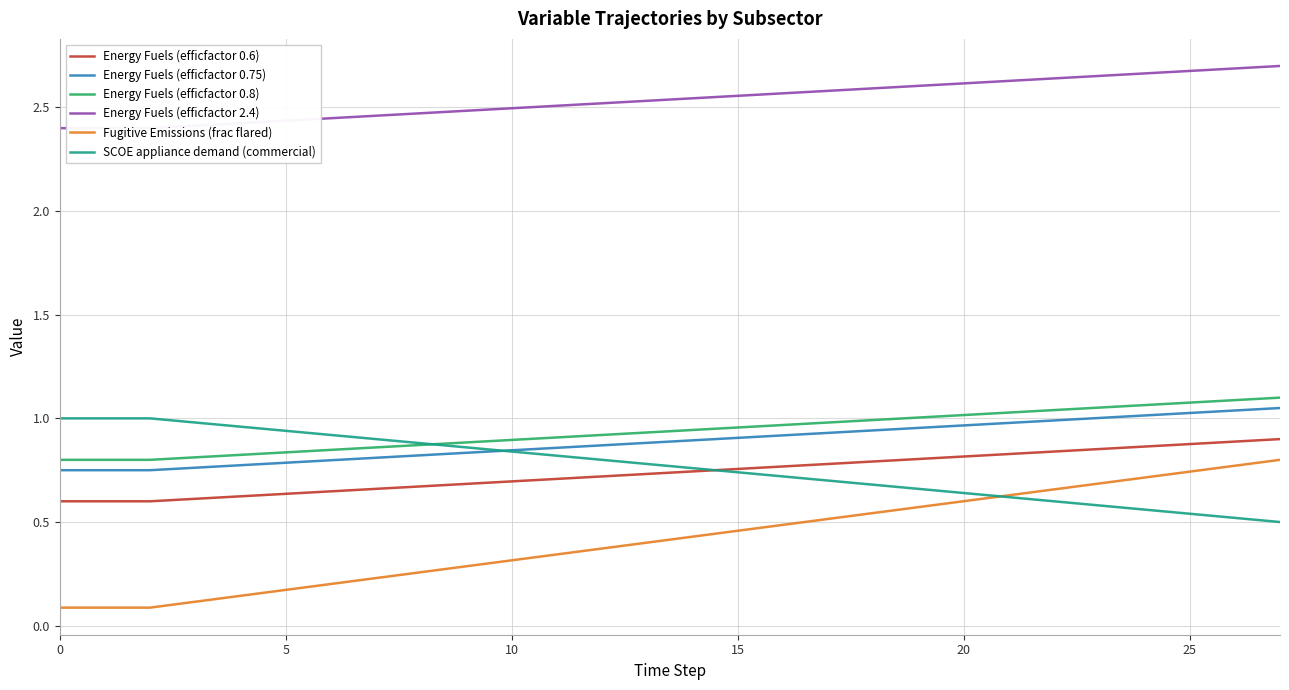

The SCOE appliance demand (commercial) series shows 0.8 at 13. True or false?

True